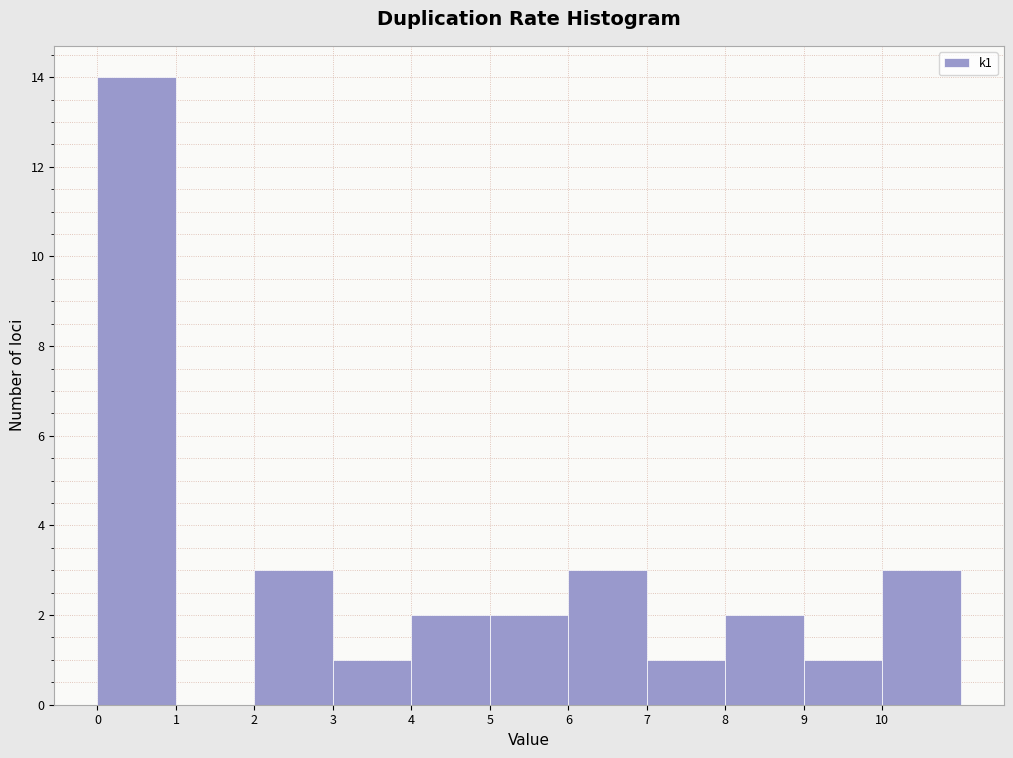

Reading left to right, list every bar in this chart as the range it spans on the x-axis followed by its height. The values are not printed on the chart, so give them approximately, as read against the axis.

0 to 1: 14
1 to 2: 0
2 to 3: 3
3 to 4: 1
4 to 5: 2
5 to 6: 2
6 to 7: 3
7 to 8: 1
8 to 9: 2
9 to 10: 1
10 to 11: 3